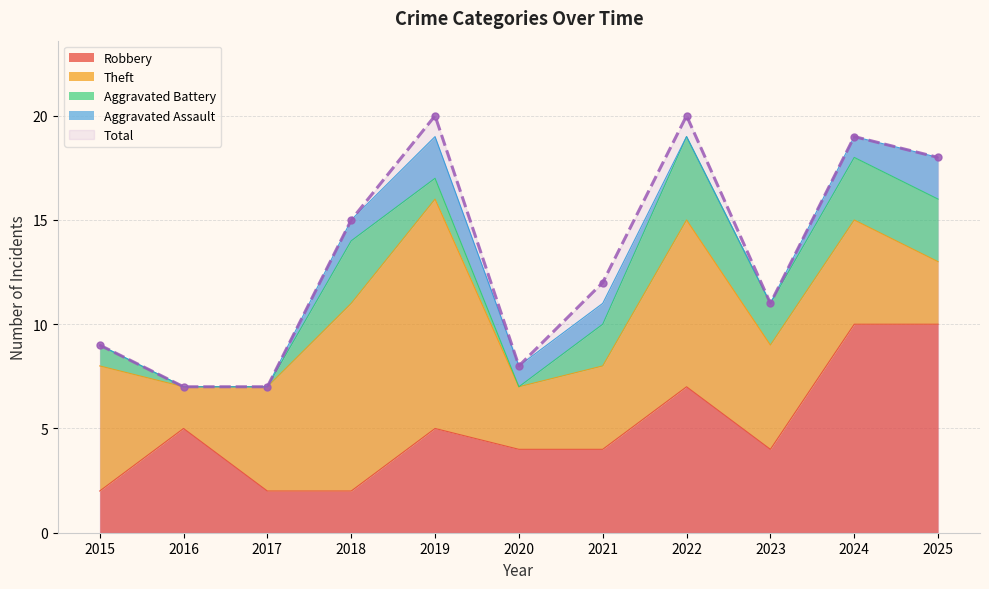

What is the difference between the highest and lowest values at 2018?

14